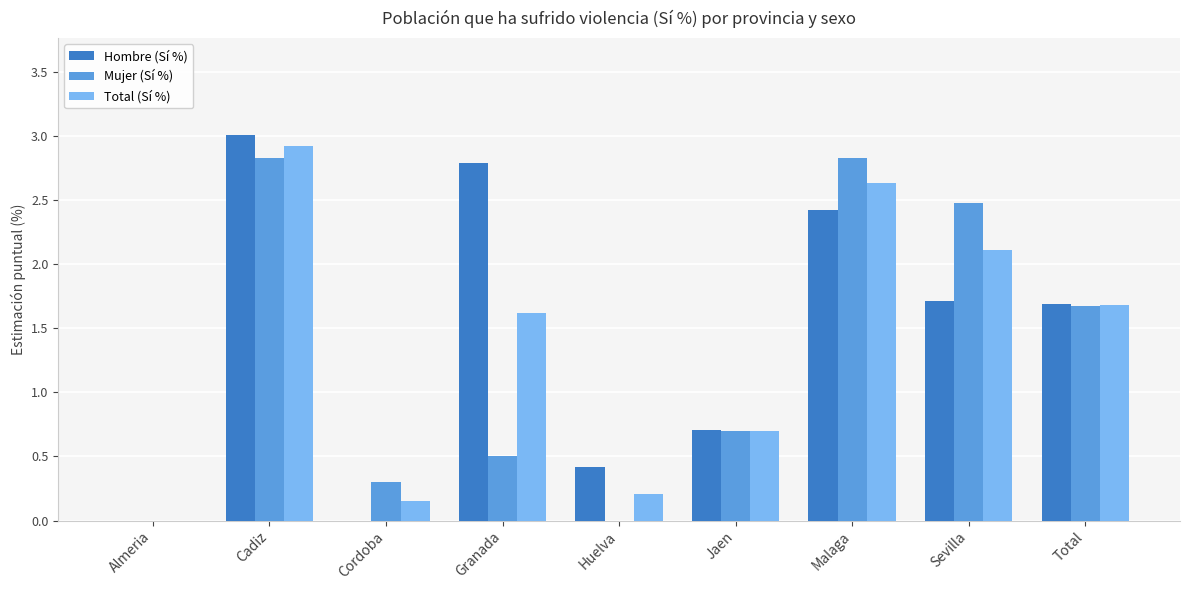

How many groups of bars are there?

9